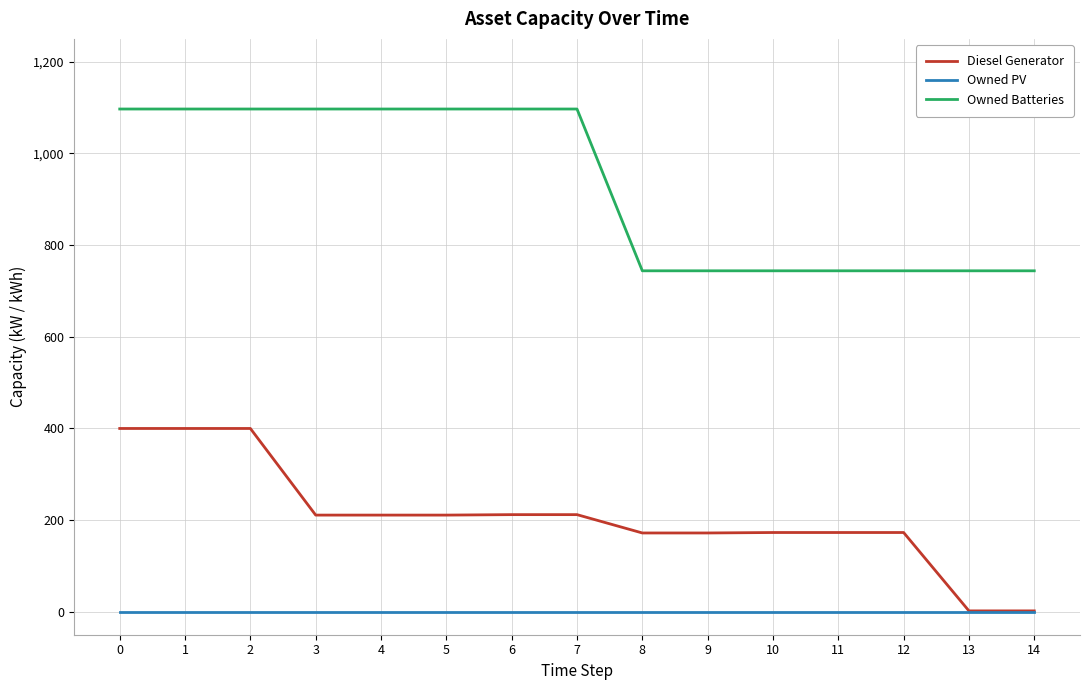

What is the maximum value shown in the chart?

1097